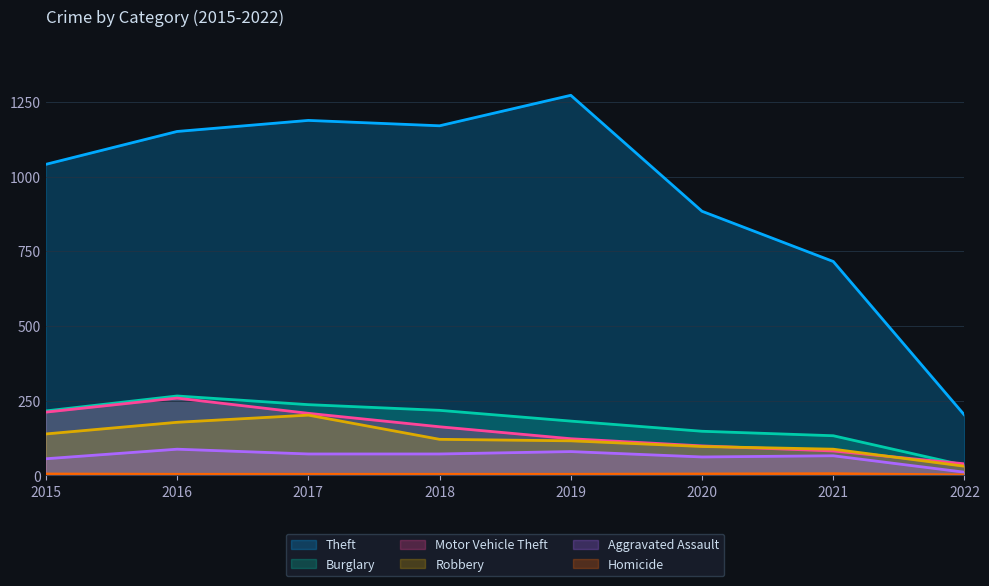

Which series has the largest range (max minus min)?

Theft